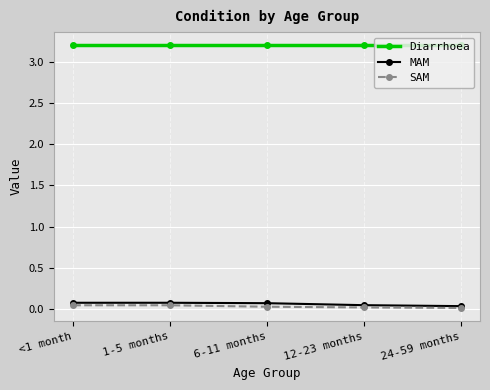

True or false: MAM and Diarrhoea cross at least once.

False